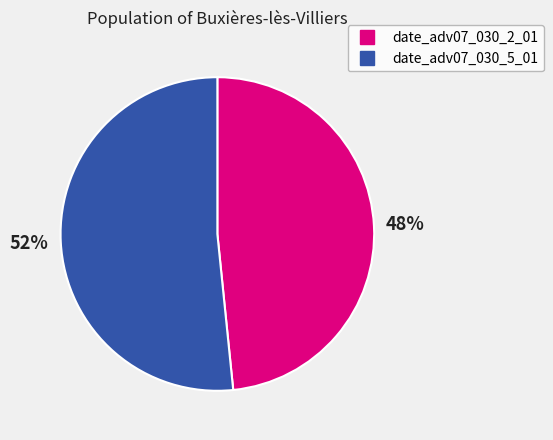

Rank the categories by value from highest to lowest.

date_adv07_030_5_01, date_adv07_030_2_01